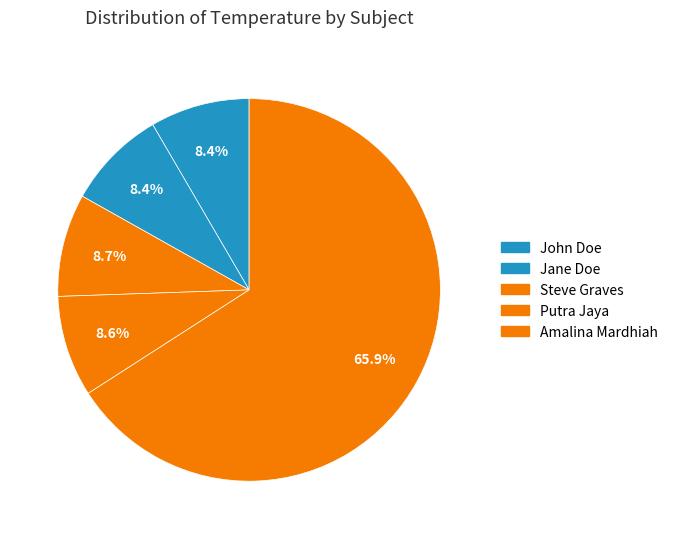

How much of the chart is everything except Steve Graves?

91.3%